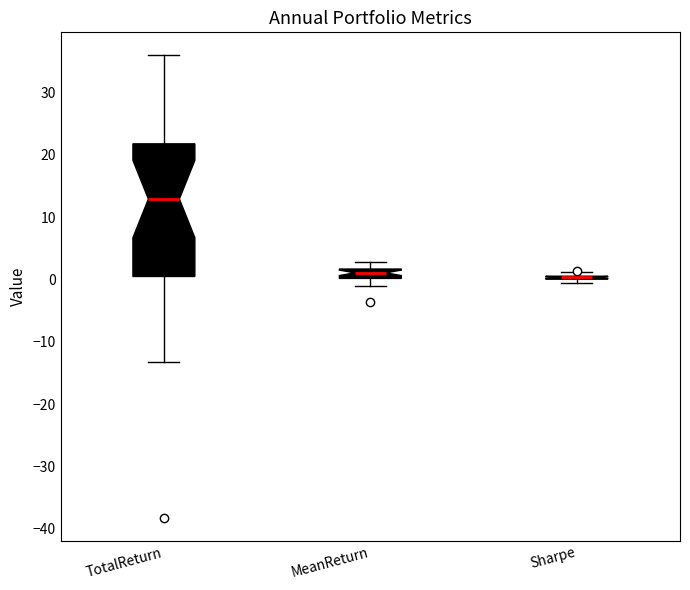

Reading left to right, read every box against the y-axis: the position of its median line, the range the box covers, and the ends of its whiskers. The values are not printed on the chart, so give them approximately, as read against the axis.

TotalReturn: median 13, box 0 to 22, whiskers -13 to 36
MeanReturn: median 1, box 0 to 2, whiskers -1 to 3
Sharpe: box collapsed to a line at 0, whiskers -1 to 1